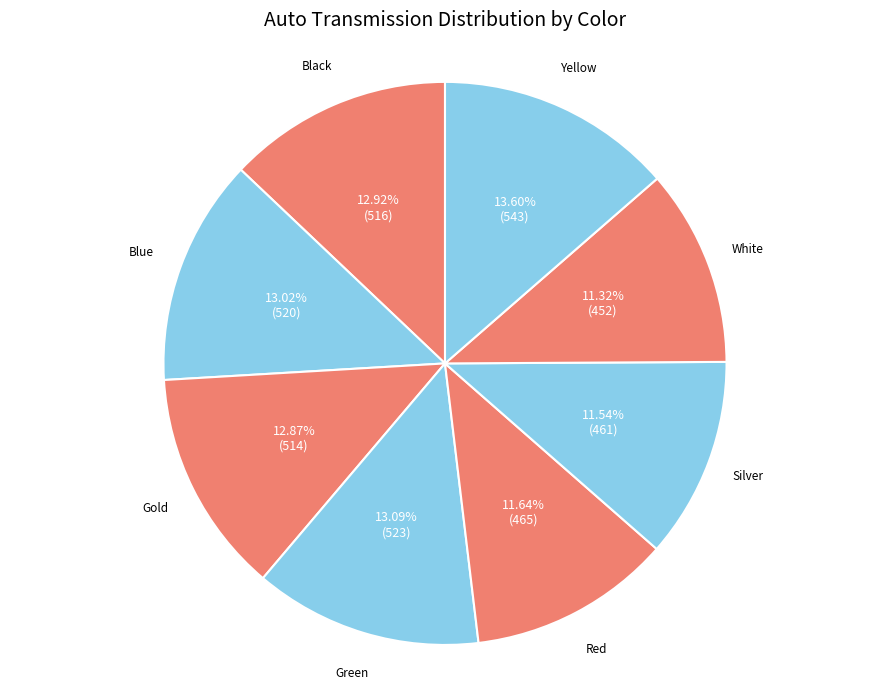

Which category has the biggest portion of the pie?

Yellow